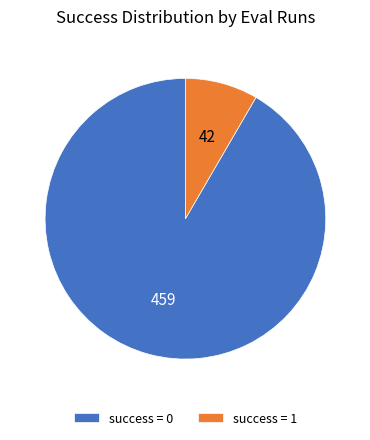

Which slice represents more than half of the pie?

success = 0